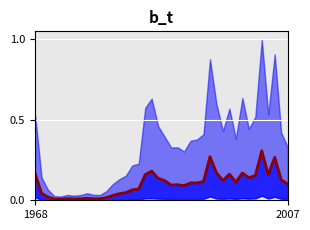

Is it true that the value at 2007 is 0.1?

False